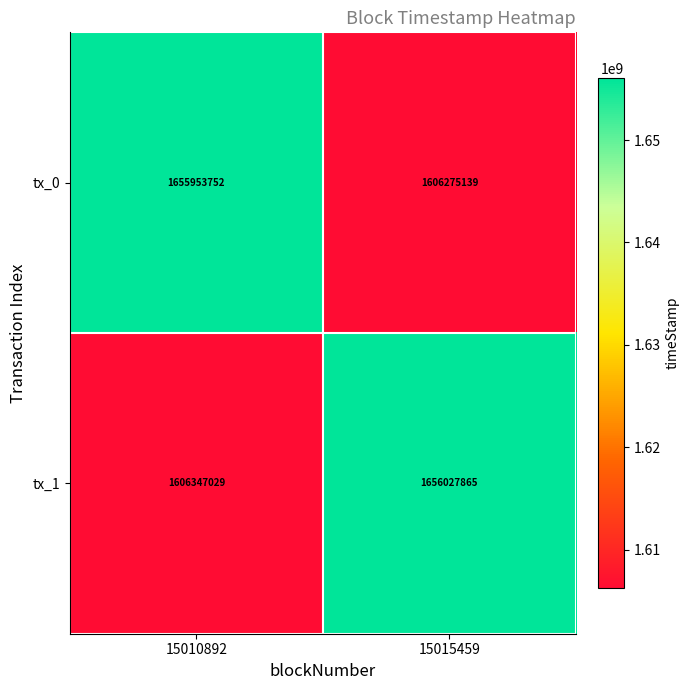

What is the total value across all series at 15010892?

3262300781